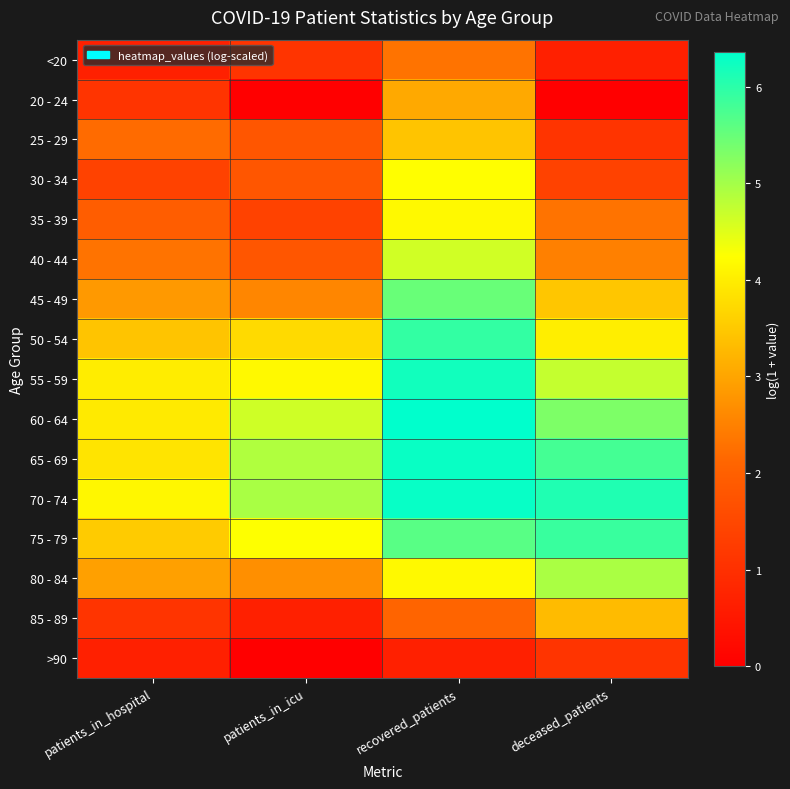

Reading left to right, transcribe all the data shown in this chart.

<20: patients_in_hospital=0.7	patients_in_icu=1.1	recovered_patients=2.3	deceased_patients=0.7
20 - 24: patients_in_hospital=1.1	patients_in_icu=0.0	recovered_patients=3.0	deceased_patients=0.0
25 - 29: patients_in_hospital=2.2	patients_in_icu=1.8	recovered_patients=3.4	deceased_patients=1.1
30 - 34: patients_in_hospital=1.4	patients_in_icu=1.8	recovered_patients=4.2	deceased_patients=1.4
35 - 39: patients_in_hospital=1.9	patients_in_icu=1.4	recovered_patients=4.2	deceased_patients=2.3
40 - 44: patients_in_hospital=2.3	patients_in_icu=1.8	recovered_patients=4.6	deceased_patients=2.5
45 - 49: patients_in_hospital=2.8	patients_in_icu=2.6	recovered_patients=5.5	deceased_patients=3.5
50 - 54: patients_in_hospital=3.4	patients_in_icu=3.7	recovered_patients=5.9	deceased_patients=4.0
55 - 59: patients_in_hospital=4.0	patients_in_icu=4.2	recovered_patients=6.2	deceased_patients=4.7
60 - 64: patients_in_hospital=4.0	patients_in_icu=4.6	recovered_patients=6.4	deceased_patients=5.3
65 - 69: patients_in_hospital=3.9	patients_in_icu=4.9	recovered_patients=6.3	deceased_patients=5.8
70 - 74: patients_in_hospital=4.1	patients_in_icu=4.9	recovered_patients=6.3	deceased_patients=6.1
75 - 79: patients_in_hospital=3.5	patients_in_icu=4.2	recovered_patients=5.6	deceased_patients=5.9
80 - 84: patients_in_hospital=2.9	patients_in_icu=2.7	recovered_patients=4.2	deceased_patients=4.9
85 - 89: patients_in_hospital=1.1	patients_in_icu=0.7	recovered_patients=2.1	deceased_patients=3.3
>90: patients_in_hospital=0.7	patients_in_icu=0.0	recovered_patients=0.7	deceased_patients=1.1